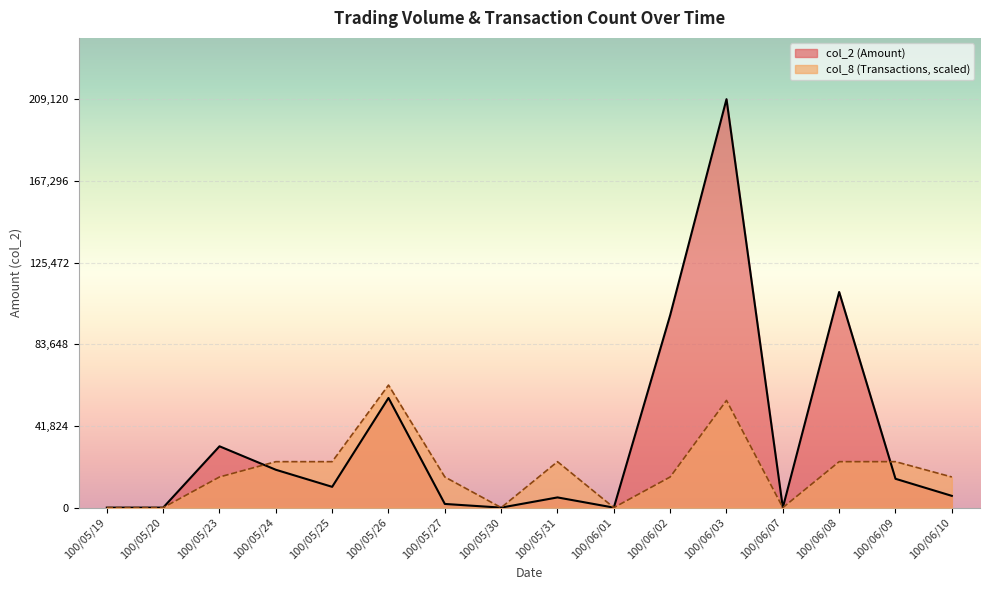

Which series ends up on top after the final intersection of col_2 and col_8?

col_8